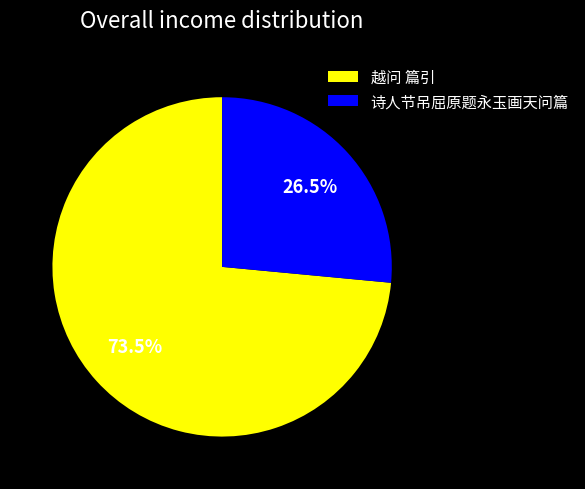

Which slice is the smallest?

诗人节吊屈原题永玉画天问篇